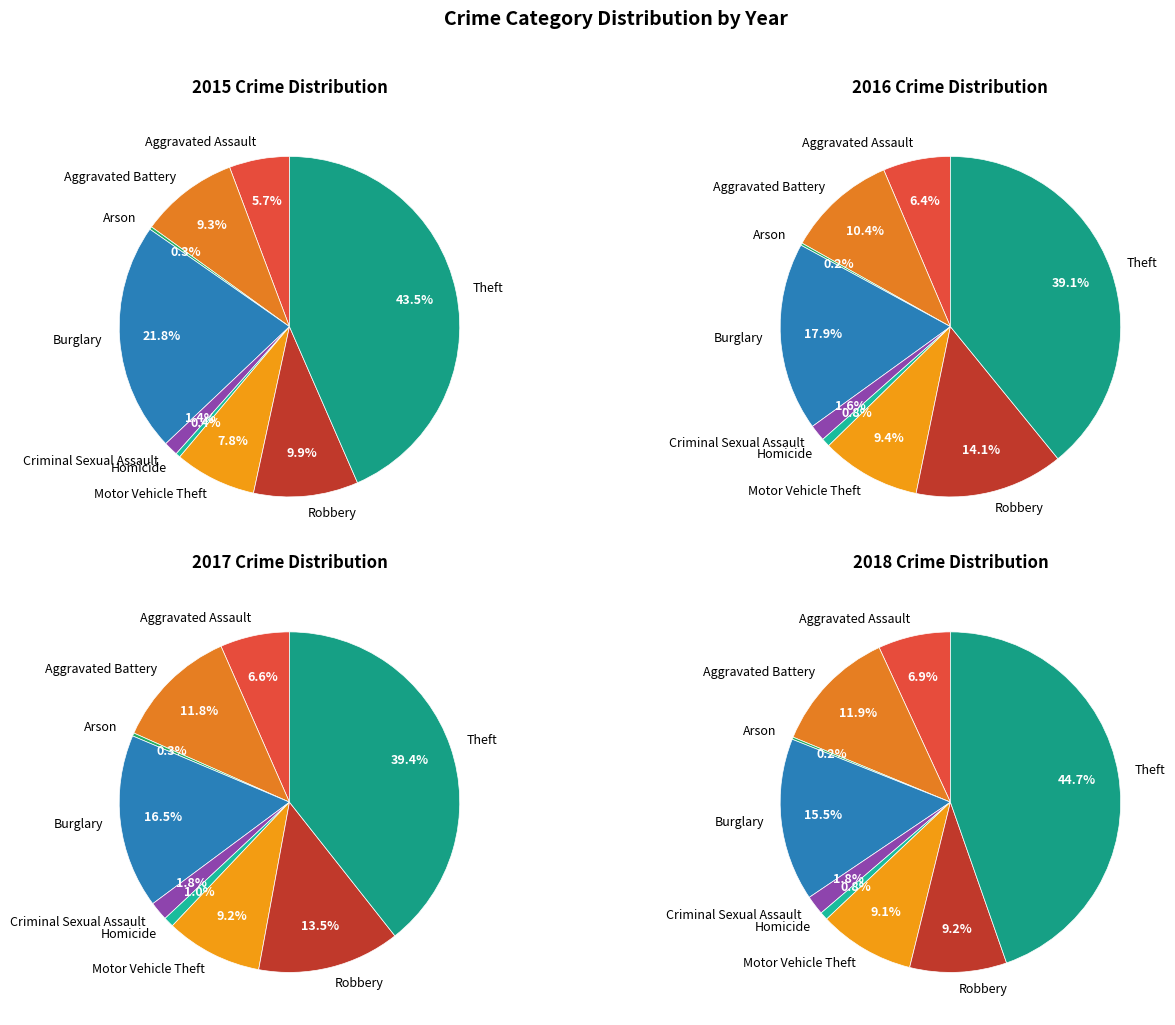

Is there a majority slice in this chart?

No